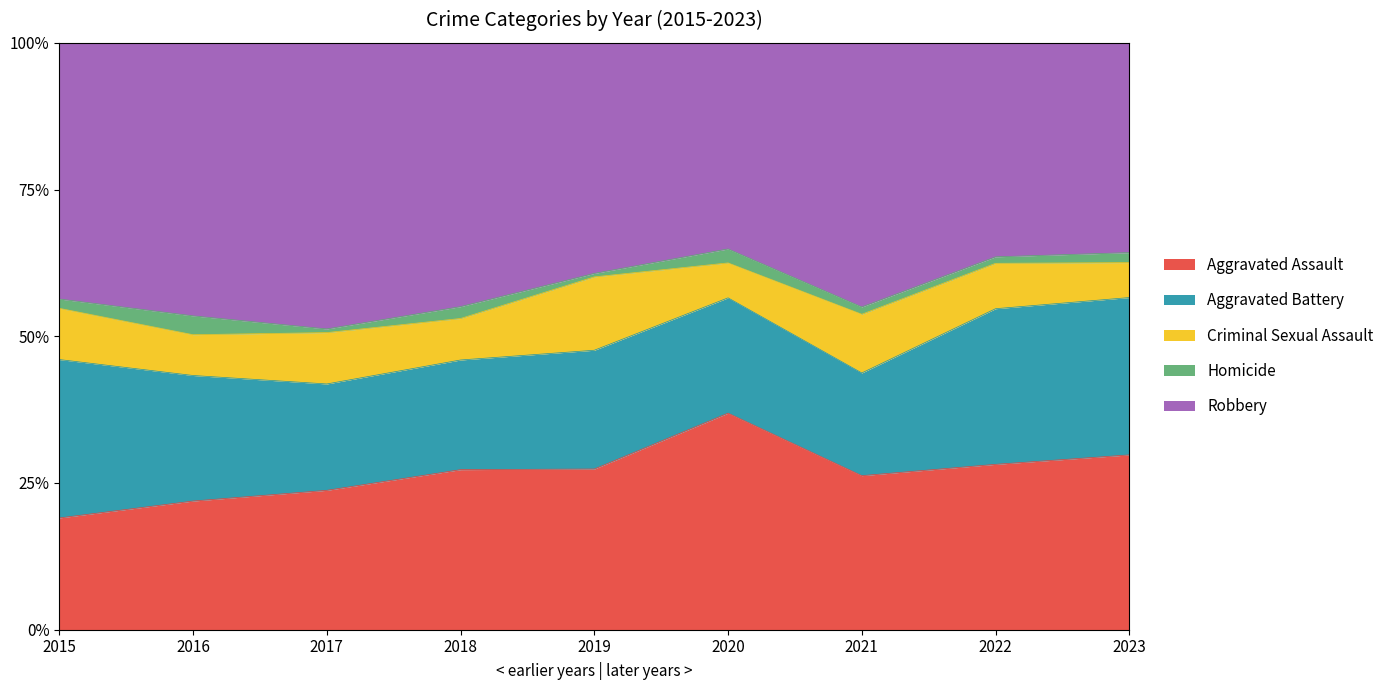

True or false: Criminal Sexual Assault and Robbery intersect in this chart.

False